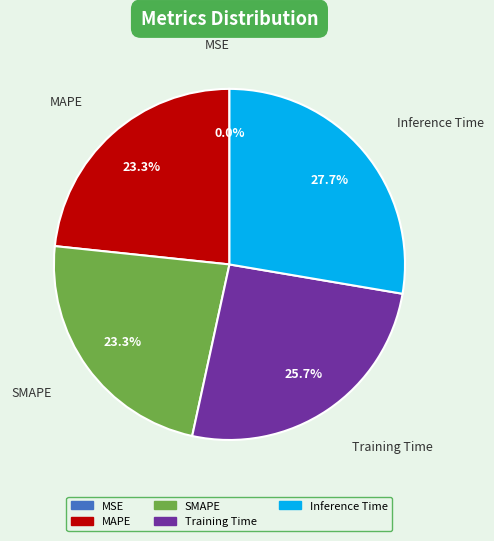

To the nearest percent, what is the average slice percentage?

20%